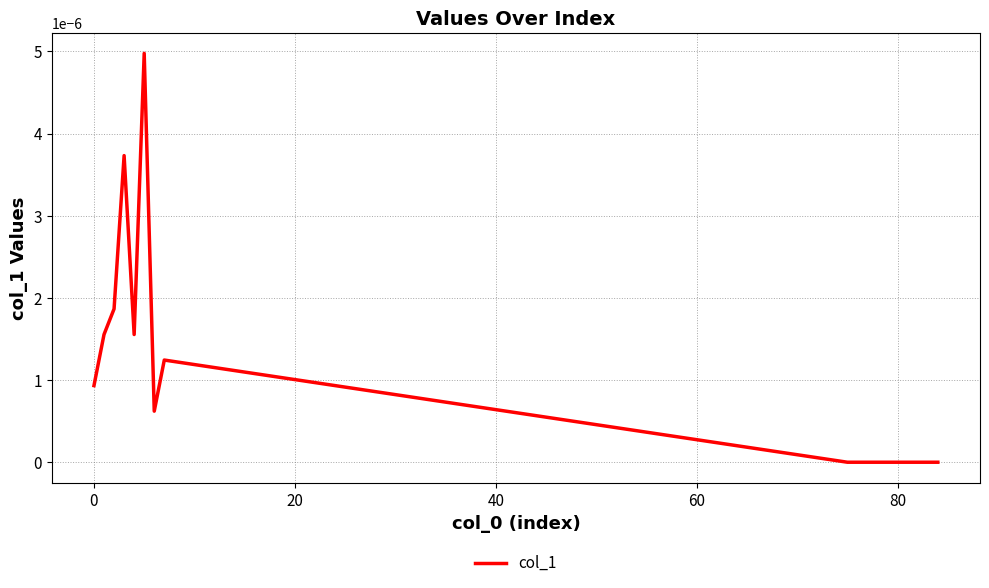

Is this an area chart (filled region under the line)?

No